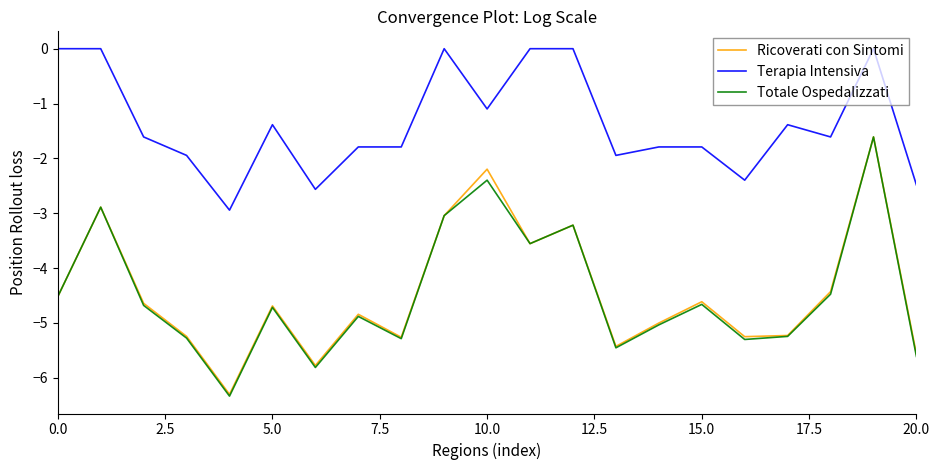

Which series has the widest spread of values?

Totale Ospedalizzati